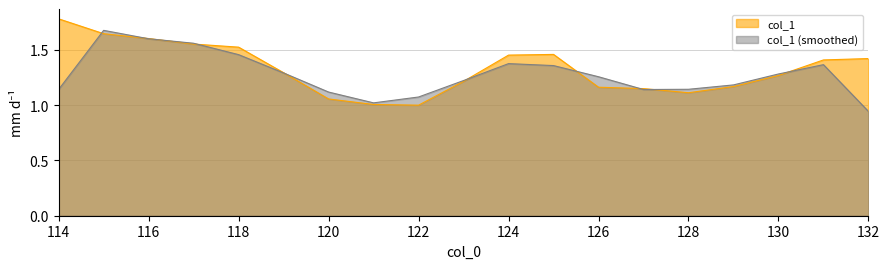

At which category does the chart reach its minimum across all series?

132